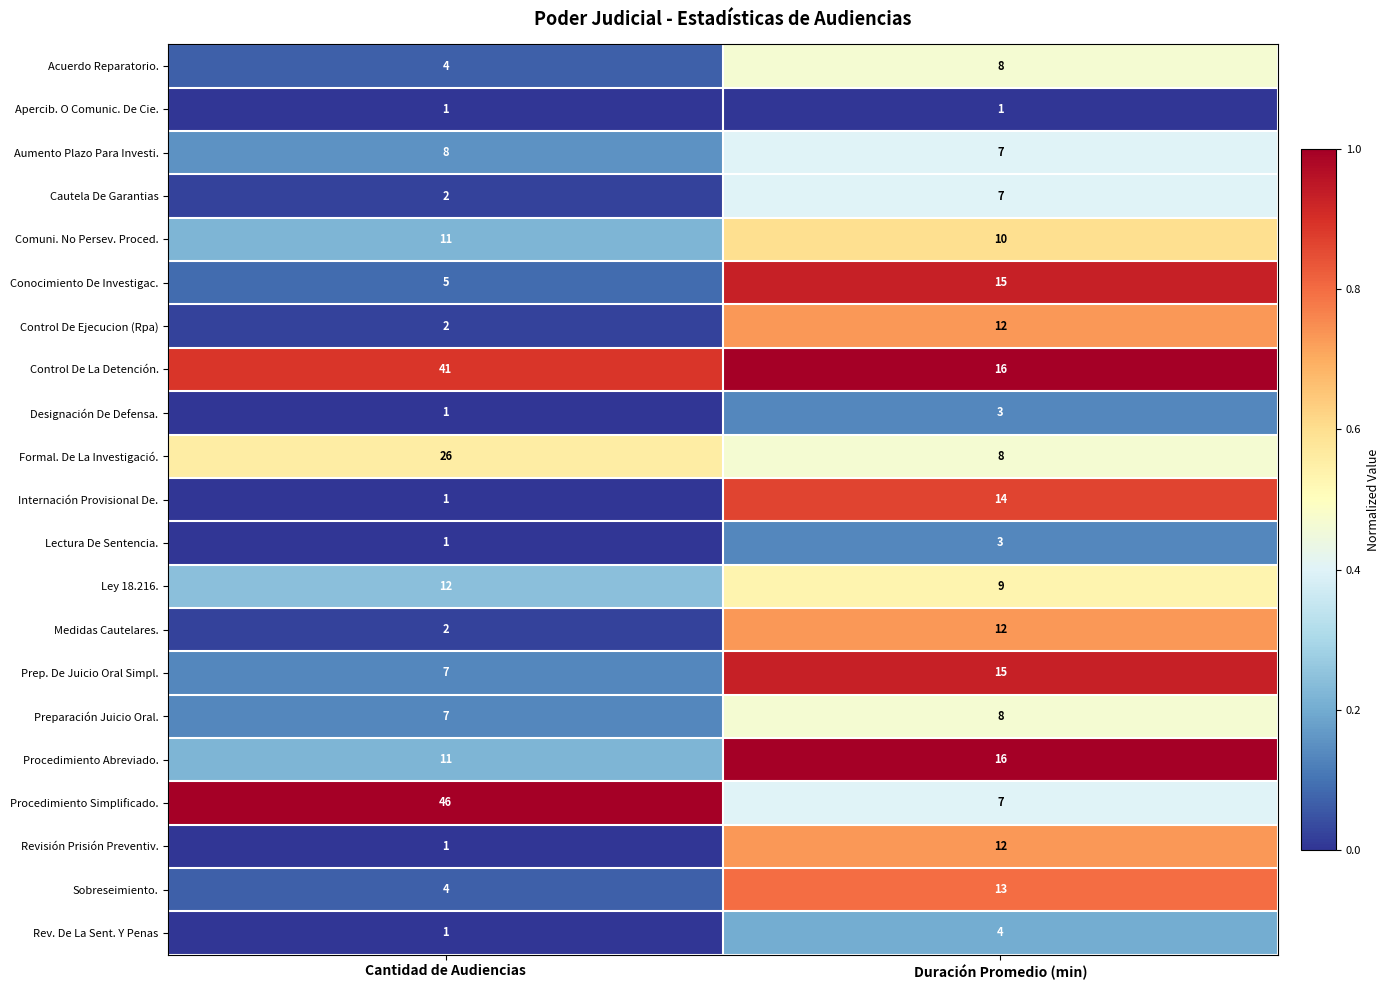

The Control De La Detención. series shows 16 at Cantidad de Audiencias. True or false?

False